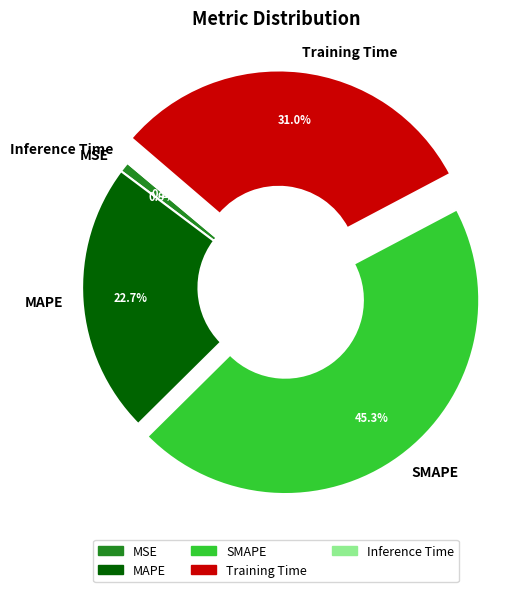

Which slice is the largest?

SMAPE